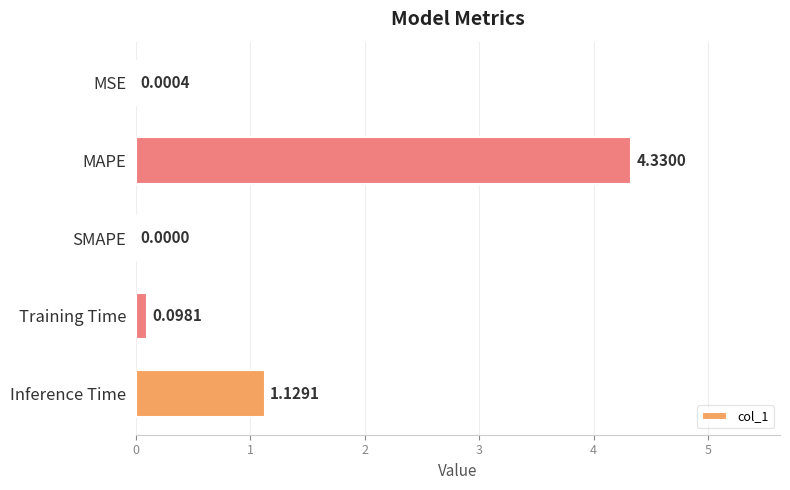

Where is the data nearest to the value 2?

Inference Time